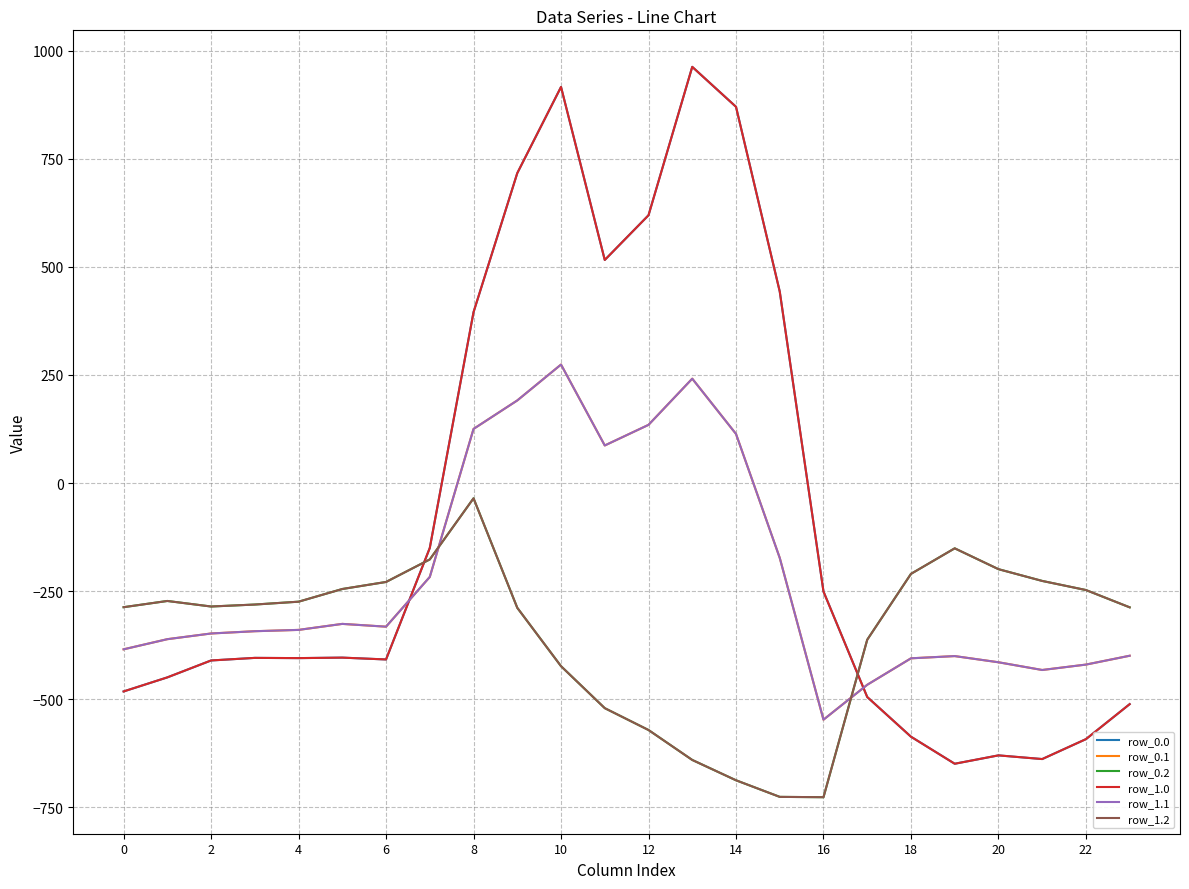

Does the chart have visible grid lines?

Yes